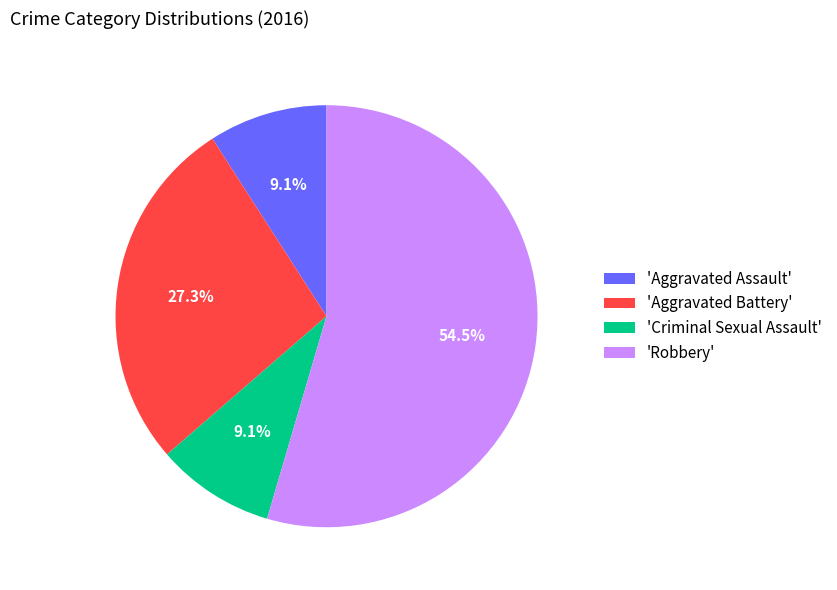

Does 'Robbery' represent more than half of the total?

Yes